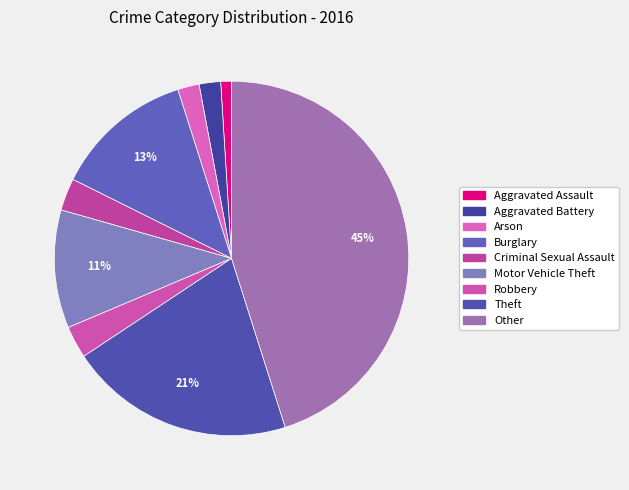

What is the smallest slice in the pie chart?

Aggravated Assault